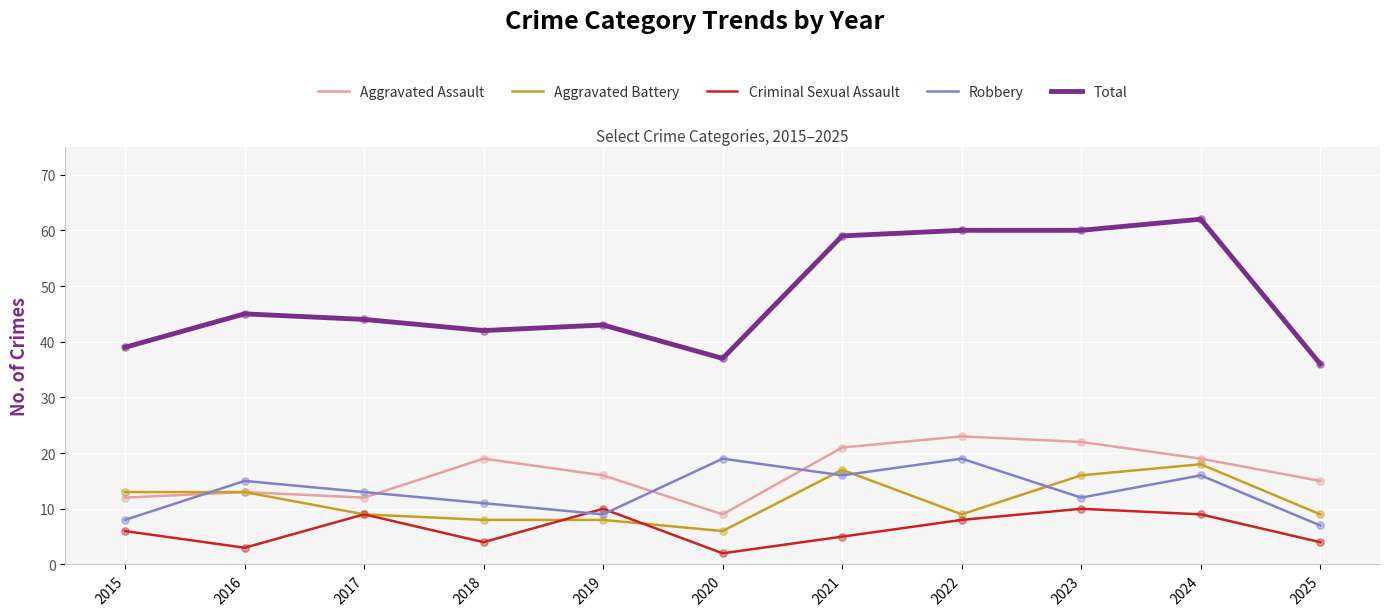

At how many categories does at least one series exceed 23?

11